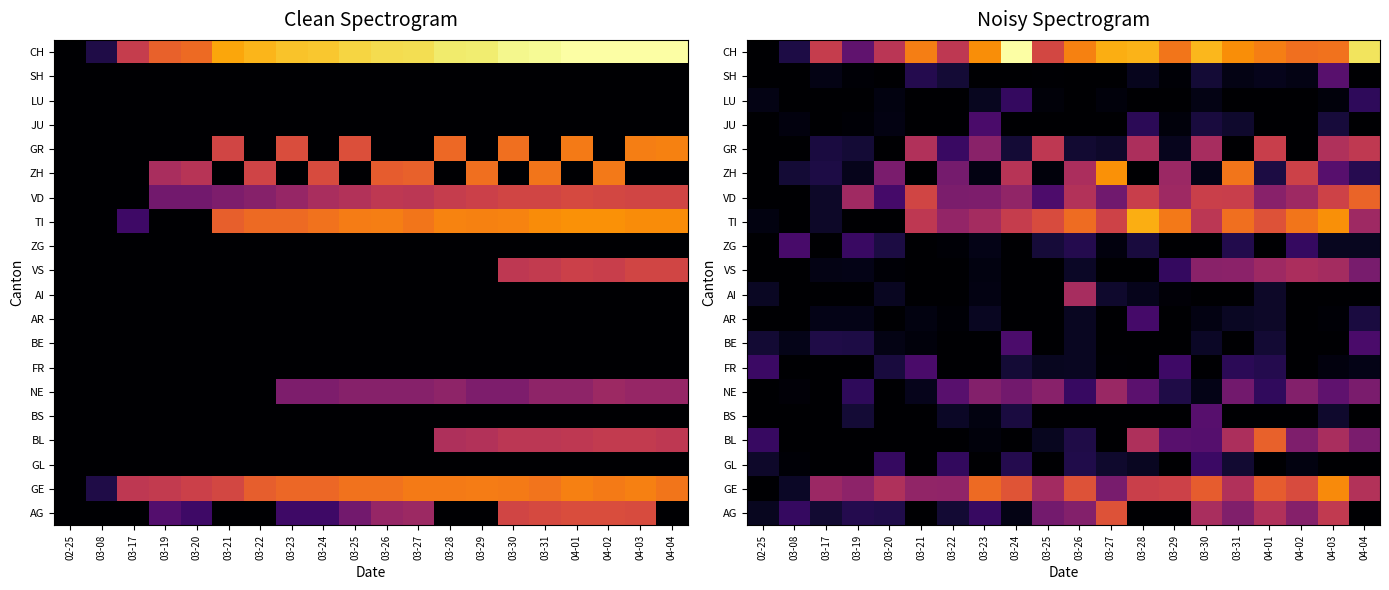

True or false: AG has a value of 1.2 at 03-20.

False